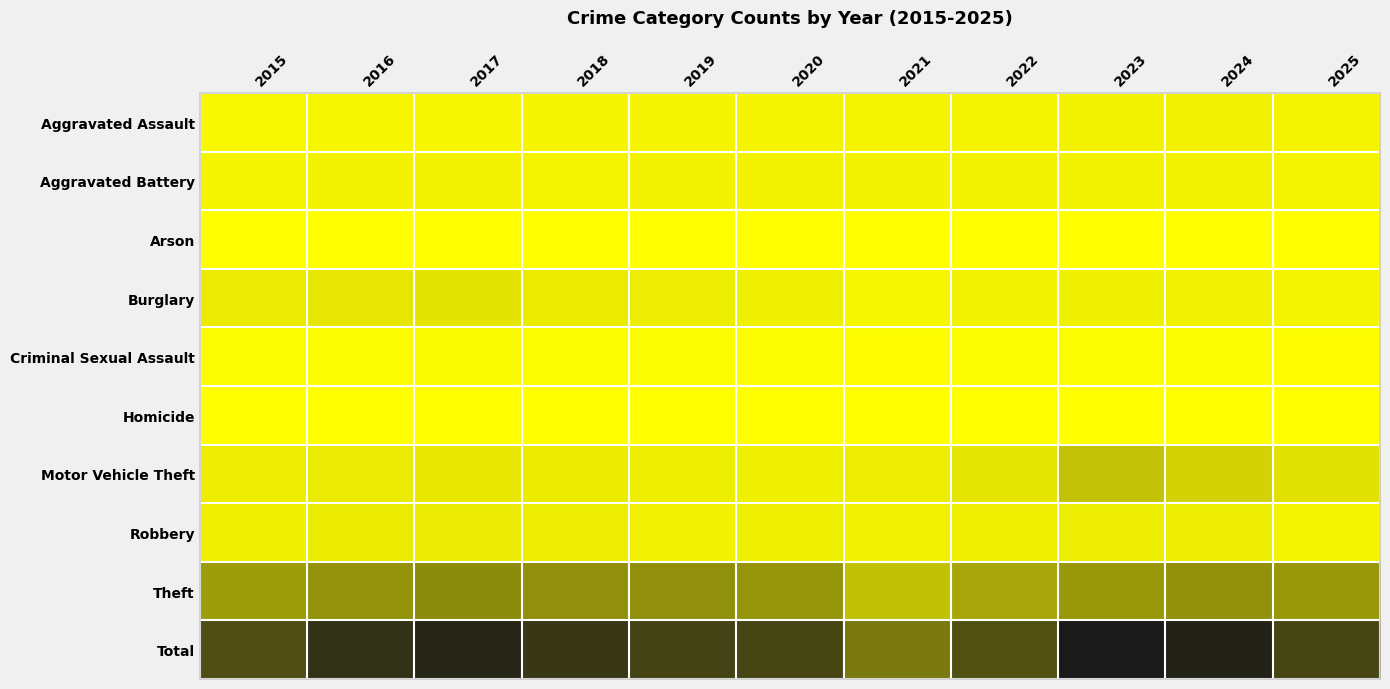

Reading right to left, extract all data points from this chart.

Aggravated Assault: 2025=1225	2024=1570	2023=1403	2022=1259	2021=1236	2020=1149	2019=1119	2018=1122	2017=1072	2016=1012	2015=782
Aggravated Battery: 2025=1235	2024=1490	2023=1476	2022=1327	2021=1337	2020=1420	2019=1318	2018=1273	2017=1338	2016=1431	2015=1122
Arson: 2025=76	2024=99	2023=91	2022=67	2021=90	2020=71	2019=69	2018=63	2017=100	2016=100	2015=69
Burglary: 2025=1230	2024=1509	2023=1635	2022=1481	2021=1101	2020=1755	2019=1907	2018=2192	2017=2886	2016=2704	2015=2298
Criminal Sexual Assault: 2025=345	2024=356	2023=378	2022=377	2021=344	2020=437	2019=420	2018=429	2017=475	2016=418	2015=414
Homicide: 2025=81	2024=99	2023=109	2022=126	2021=117	2020=97	2019=65	2018=109	2017=129	2016=133	2015=73
Motor Vehicle Theft: 2025=3294	2024=4903	2023=6529	2022=2785	2021=1957	2020=1781	2019=1864	2018=2131	2017=2578	2016=2345	2015=1993
Robbery: 2025=1236	2024=1909	2023=1924	2022=1697	2021=1542	2020=1716	2019=1509	2018=2035	2017=2363	2016=2256	2015=1683
Theft: 2025=11053	2024=11801	2023=11080	2022=9594	2021=6637	2020=11442	2019=11920	2018=11922	2017=12286	2016=11635	2015=10550
Total: 2025=19775	2024=23736	2023=24625	2022=18713	2021=14361	2020=19868	2019=20191	2018=21276	2017=23227	2016=22034	2015=18984